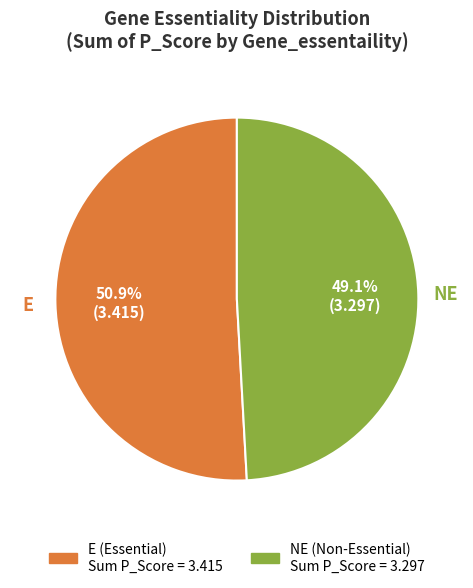

What is the largest slice in the pie chart?

E